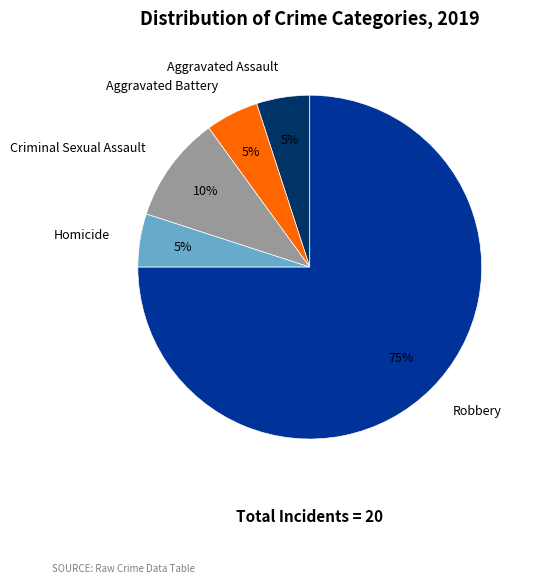

Which slice represents more than half of the pie?

Robbery